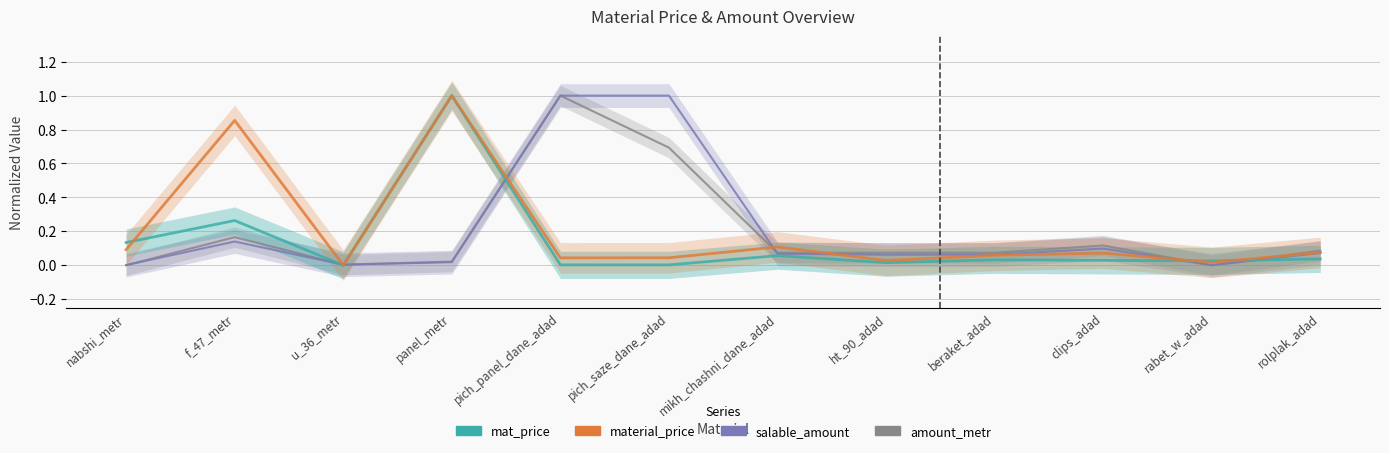

Where do mat_price and salable_amount first cross each other?

f_47_metr and u_36_metr